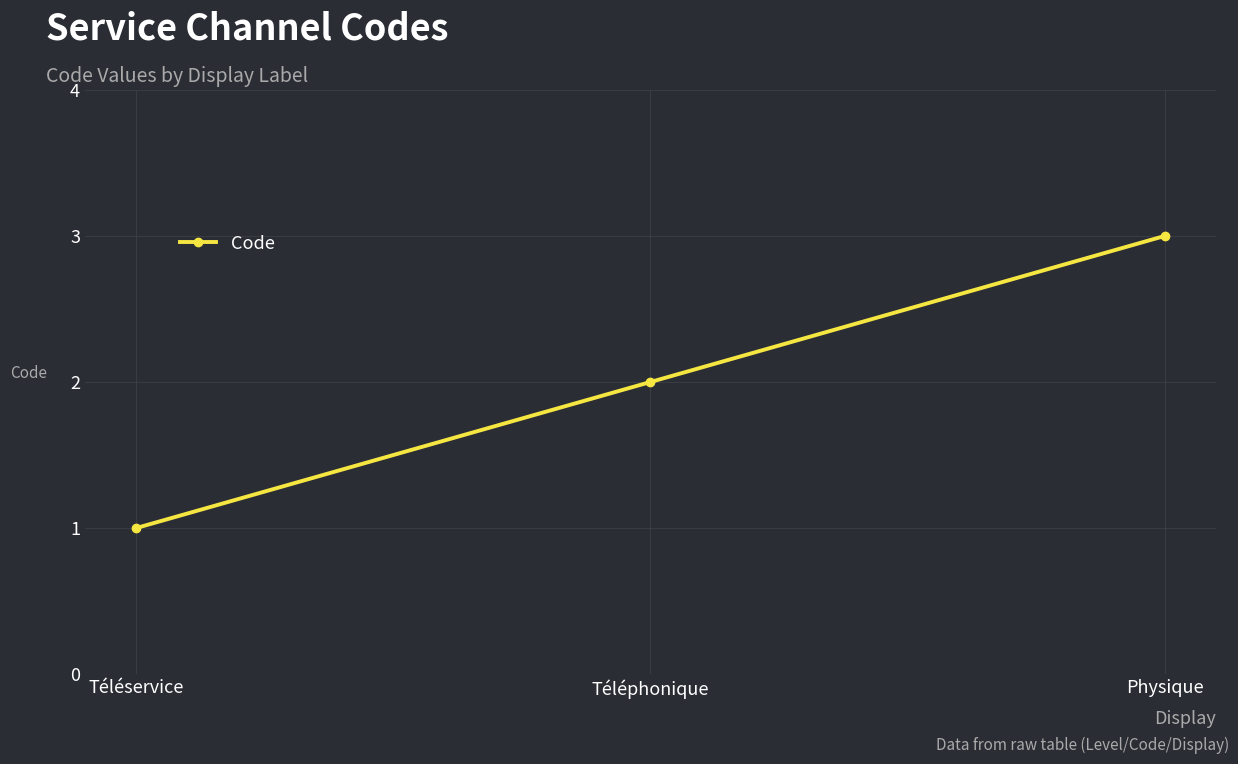

What is the maximum value shown in the chart?

3